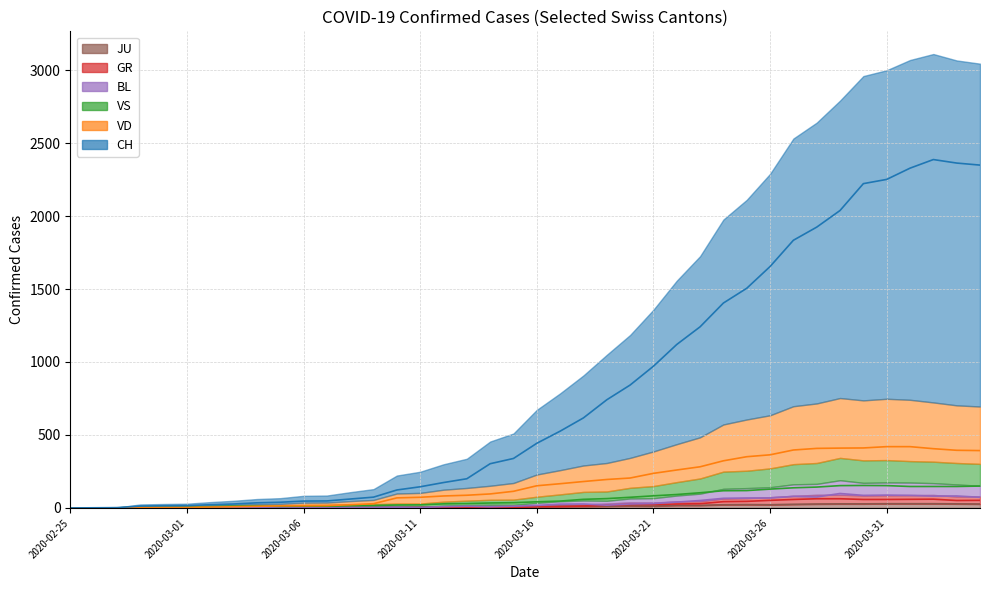

Does the chart have visible grid lines?

Yes